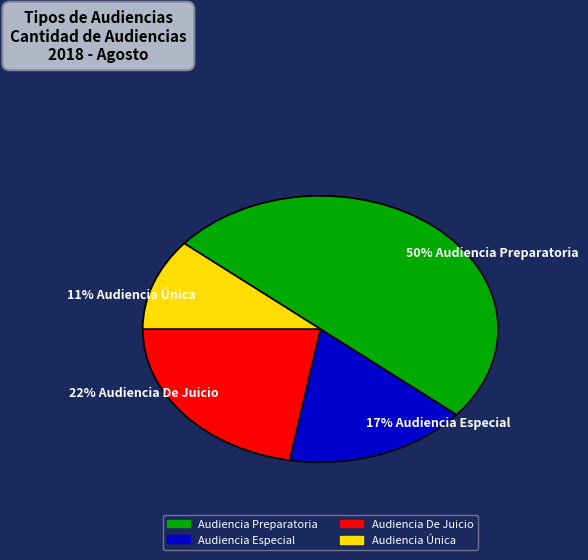

To the nearest percent, what percentage of the pie is Audiencia Especial?

17%